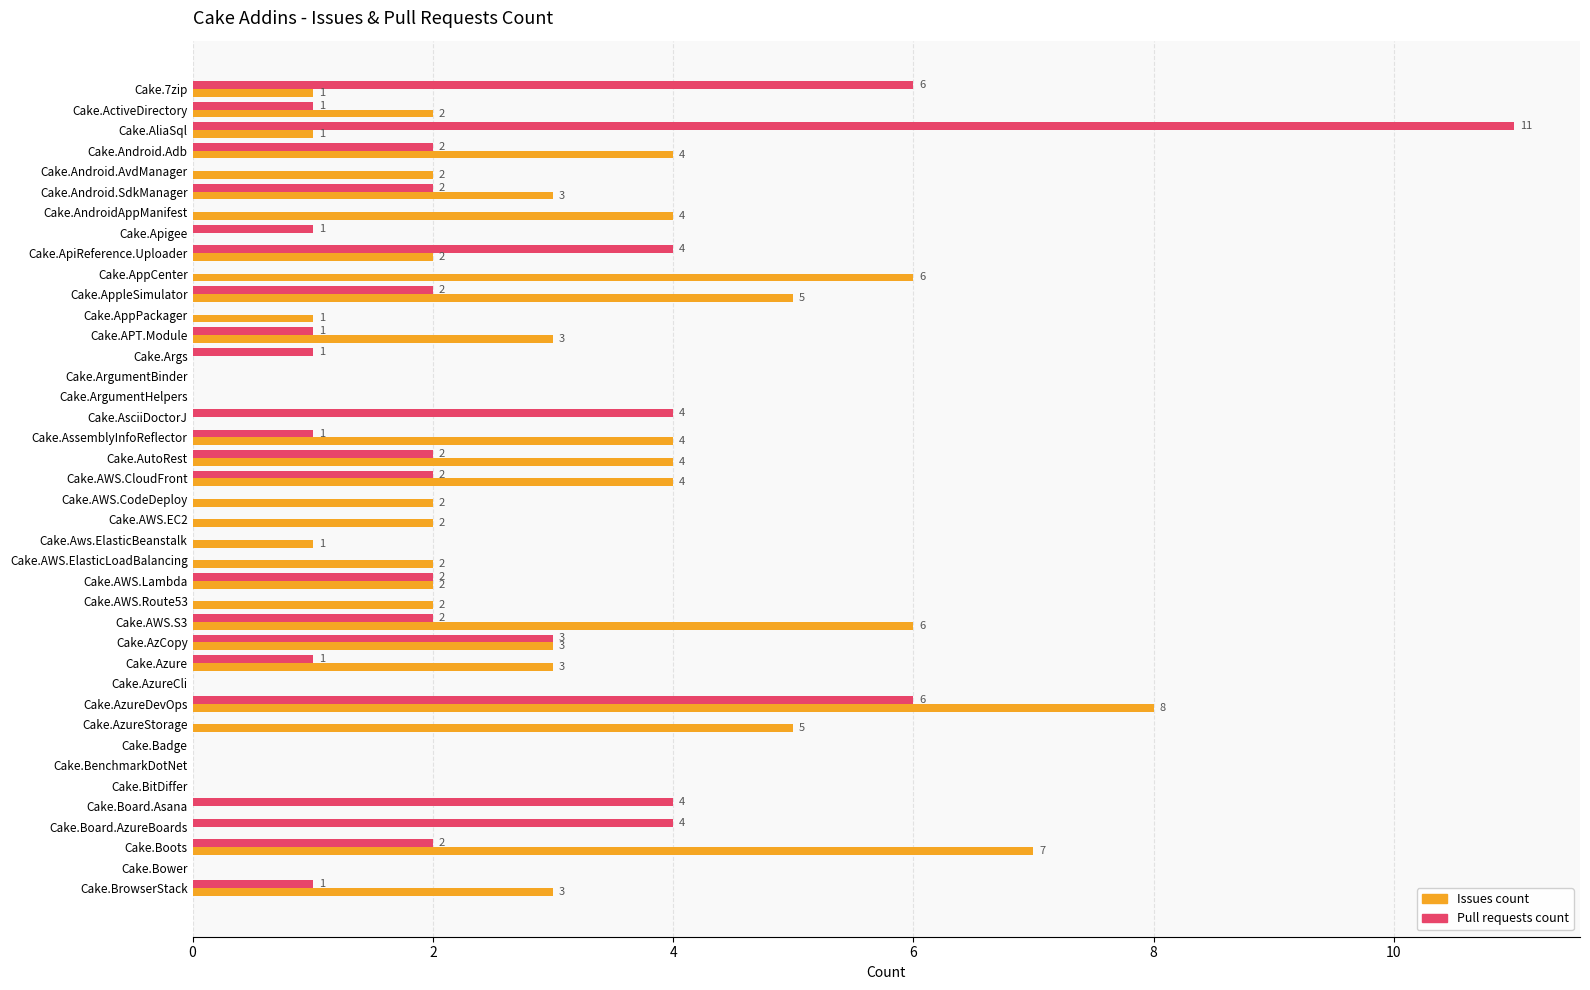

Which series has the largest total across all categories?

Issues count